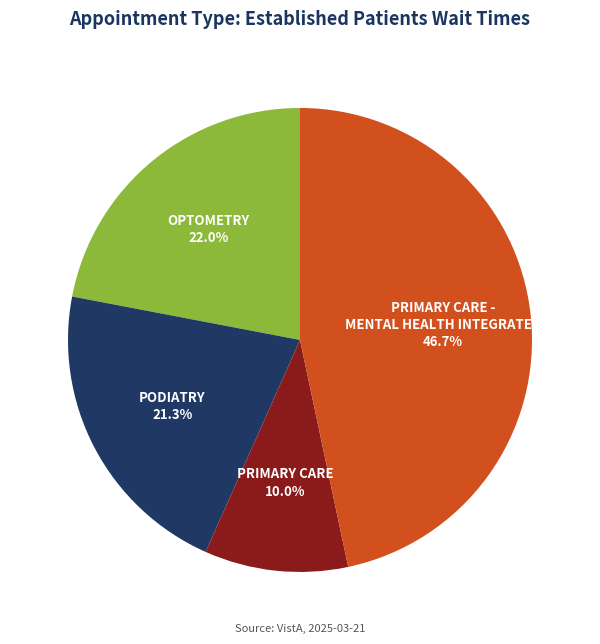

To the nearest percent, what is the combined percentage of OPTOMETRY and PODIATRY?

43%